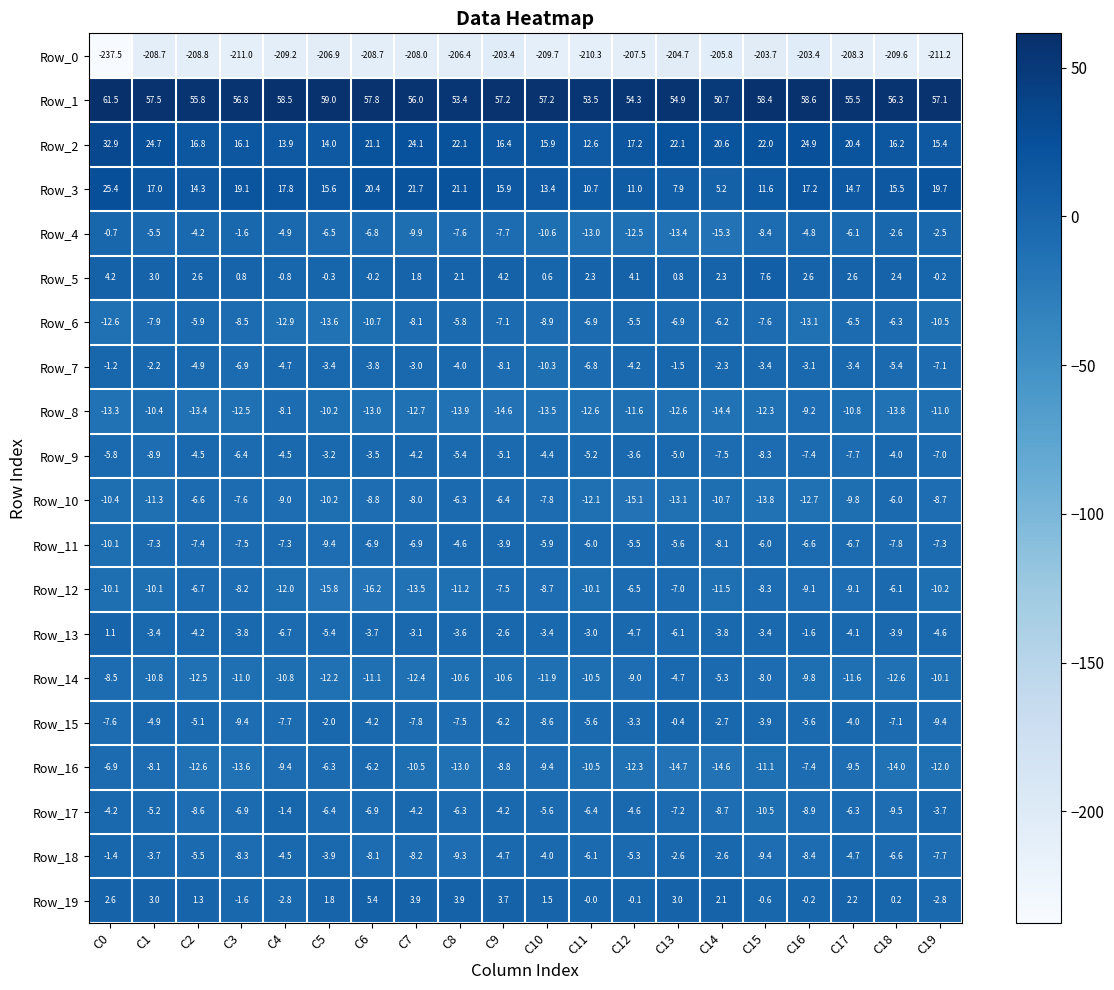

How many categories are shown in the chart?

20